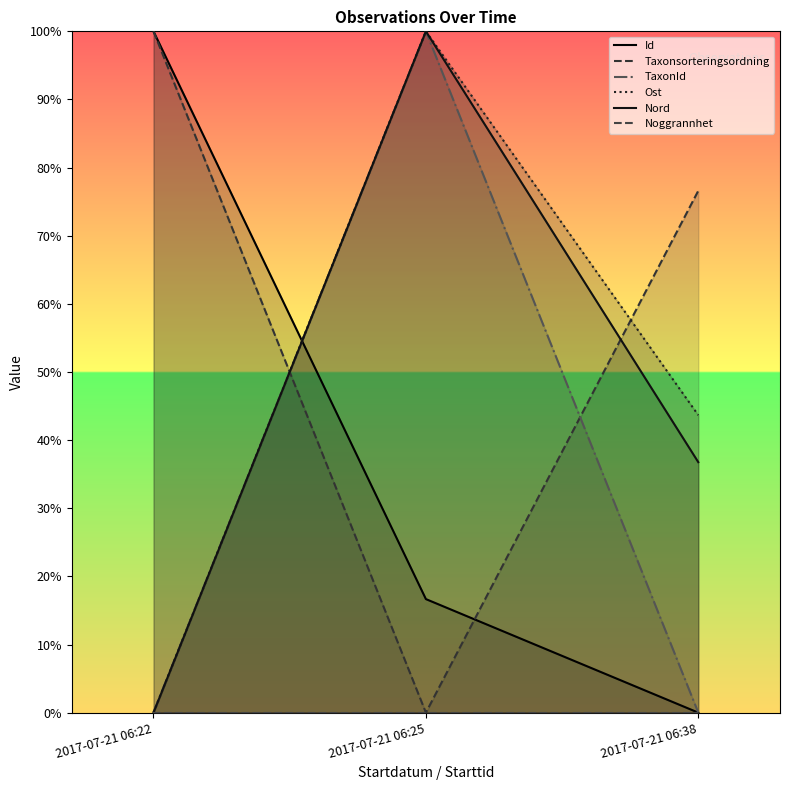

What is the value of the Ost point at the 2nd from the left?

1.0